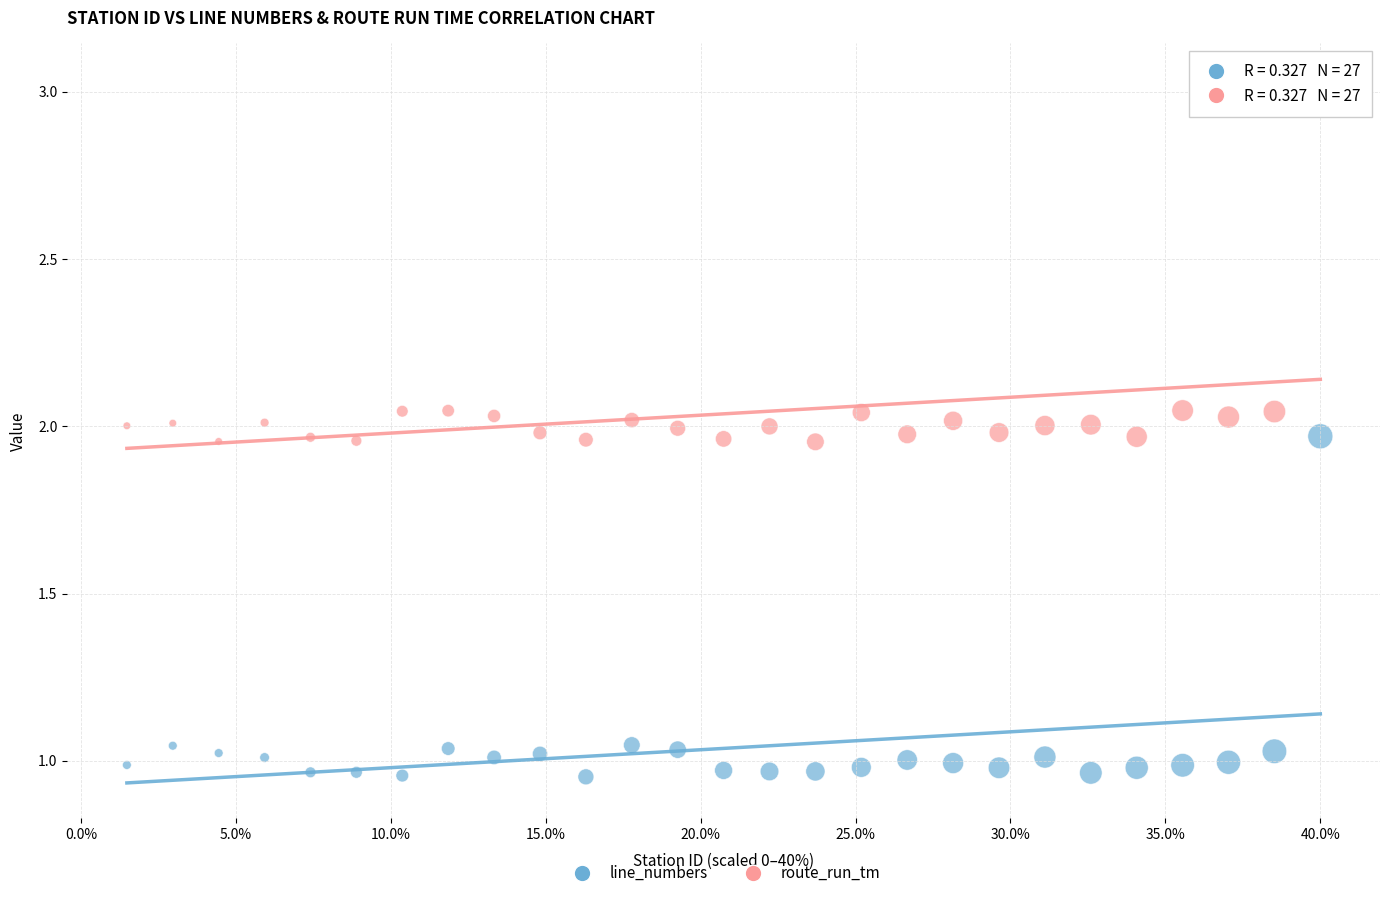

Which series has the largest Y range (max minus min)?

route_run_tm